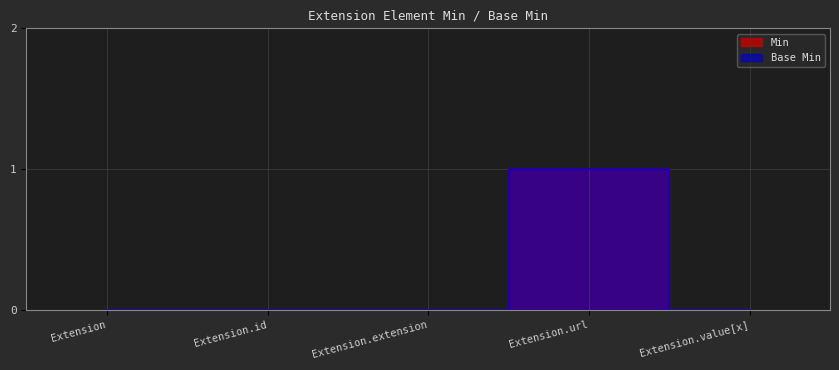

True or false: Min and Base Min intersect in this chart.

False